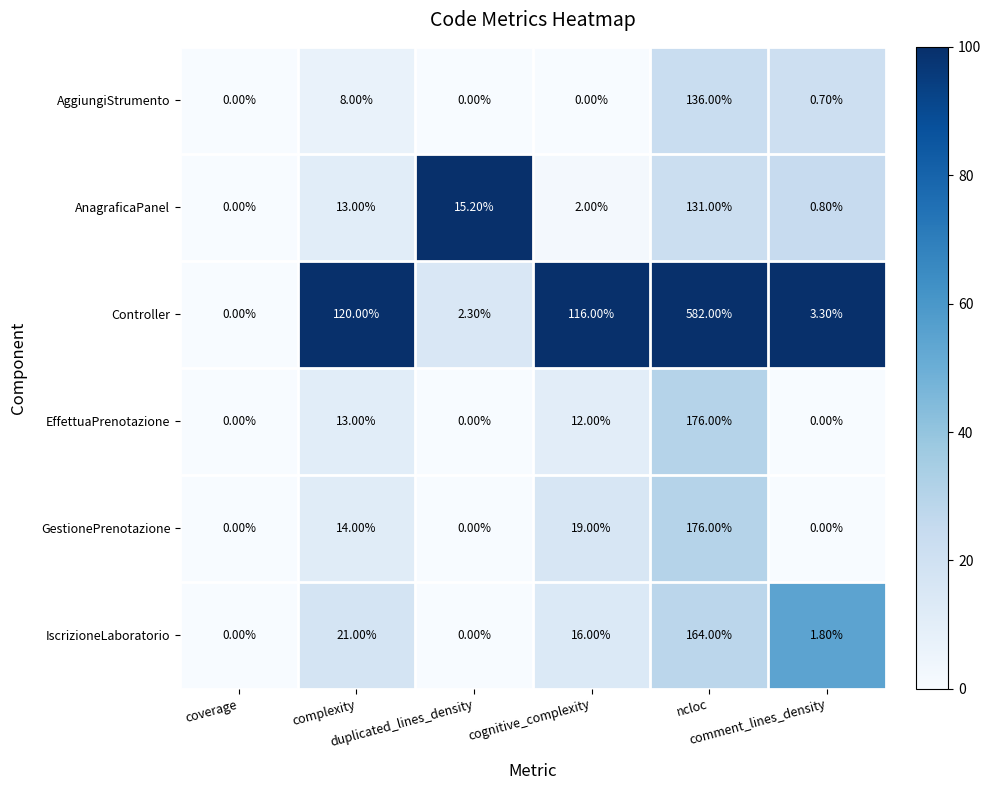

What is the difference between the maximum and second lowest values in the AggiungiStrumento series?

136.0